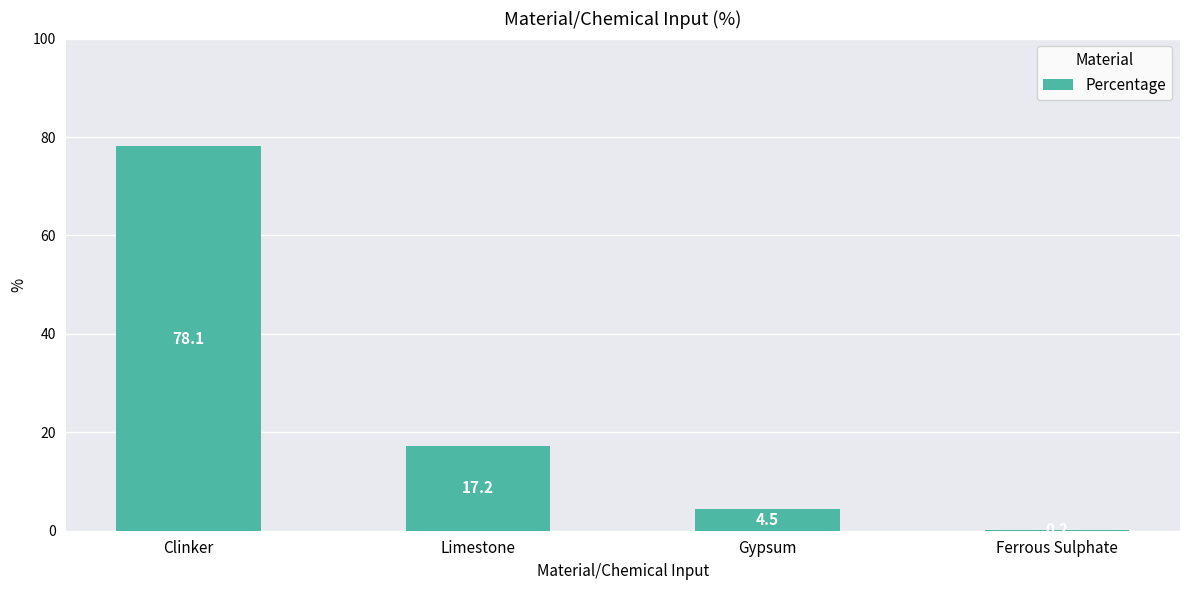

Reading left to right, extract all data points from this chart.

78.1	17.2	4.5	0.2